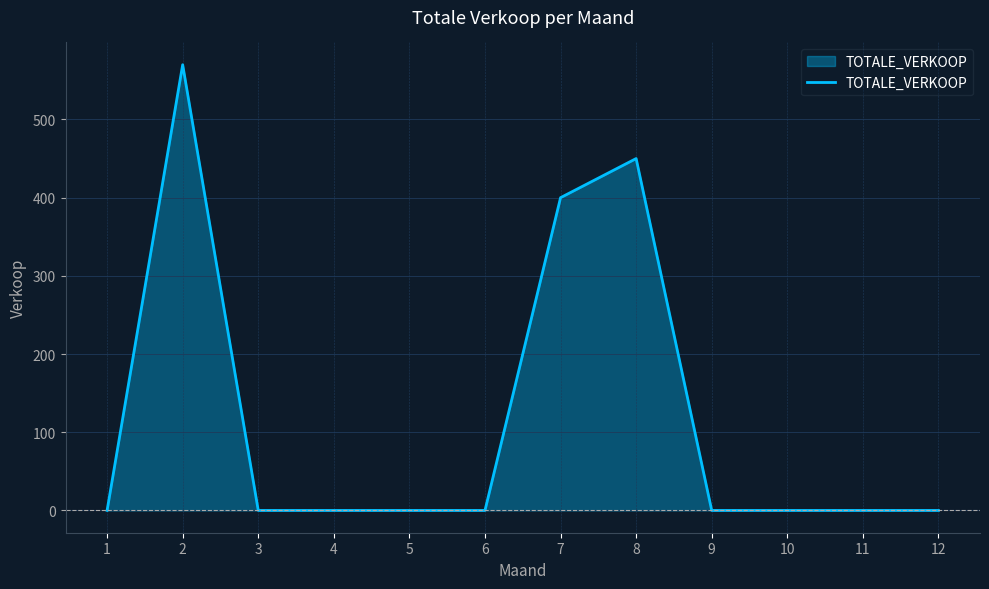

Reading left to right, list all the values displayed in this chart.

0	570	0	0	0	0	400	450	0	0	0	0